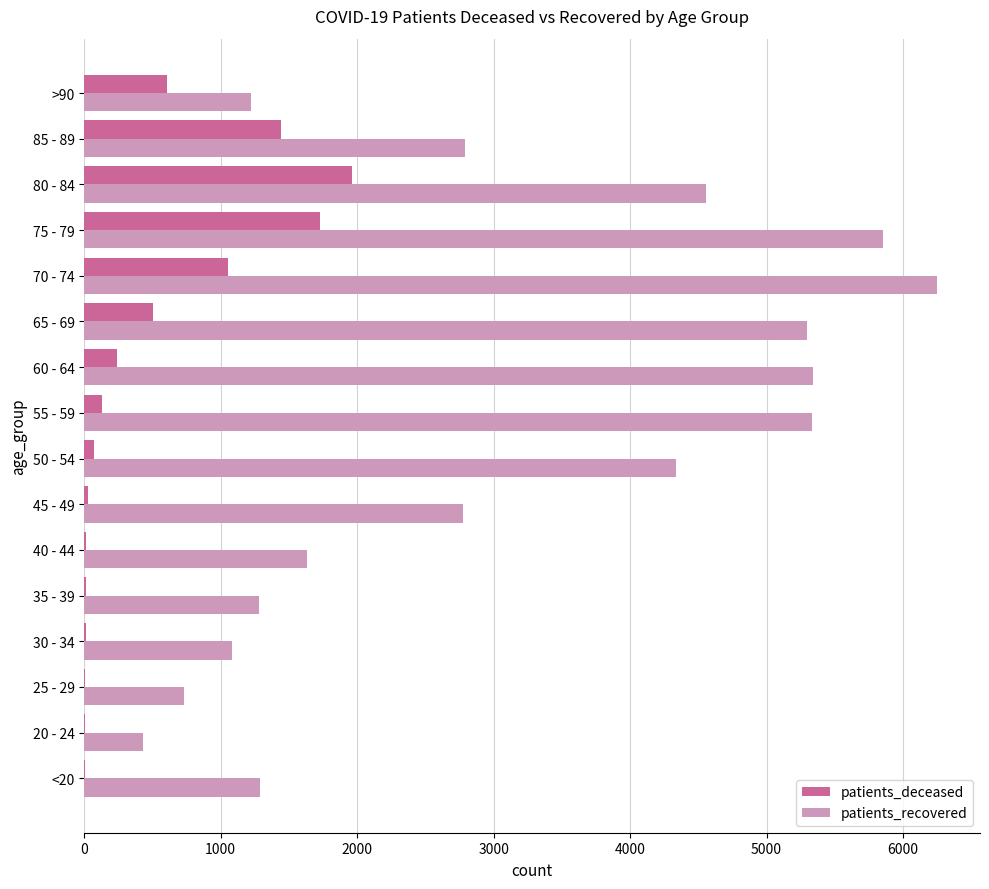

Where is patients_deceased nearest to the value 980?

70 - 74